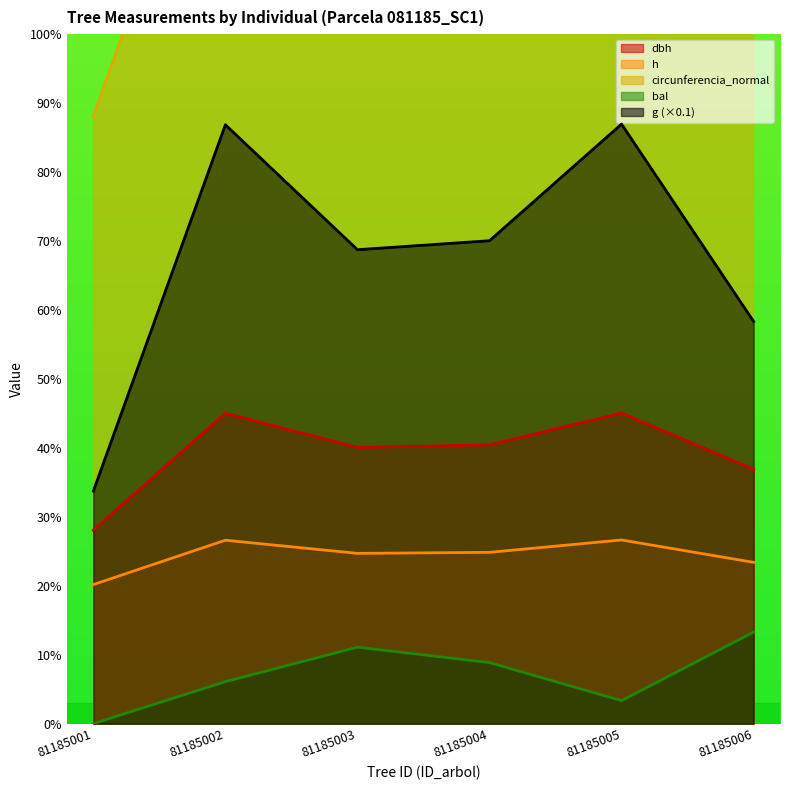

Which series has the largest total across all categories?

circunferencia_normal